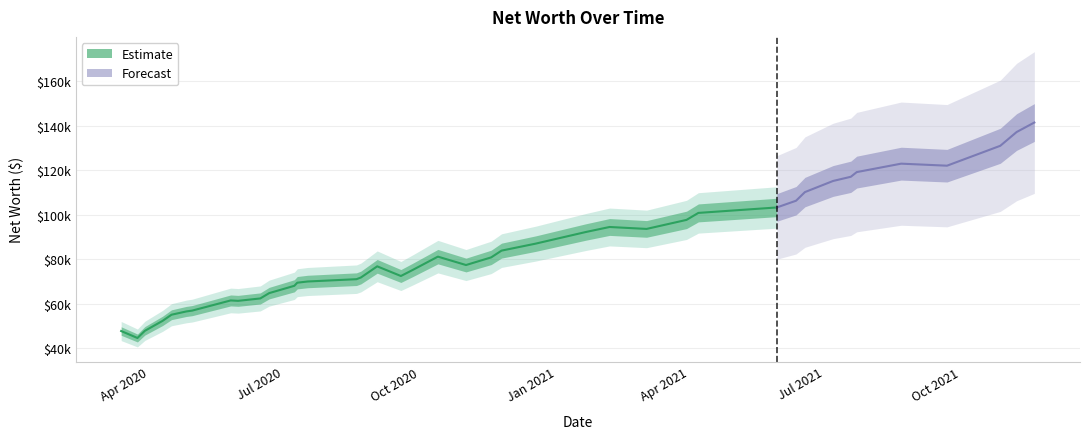

True or false: the data has more than 2 interior local peaks.

True